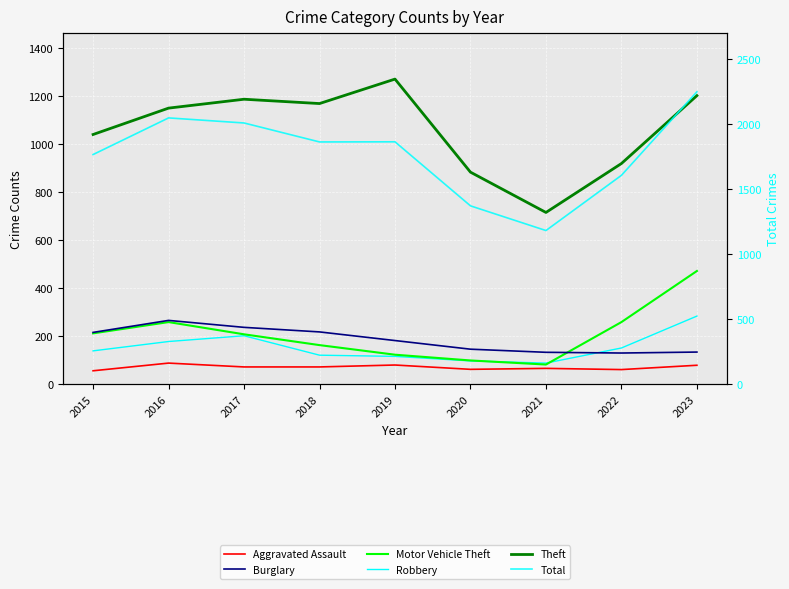

At which category does Theft reach its first local peak?

2017